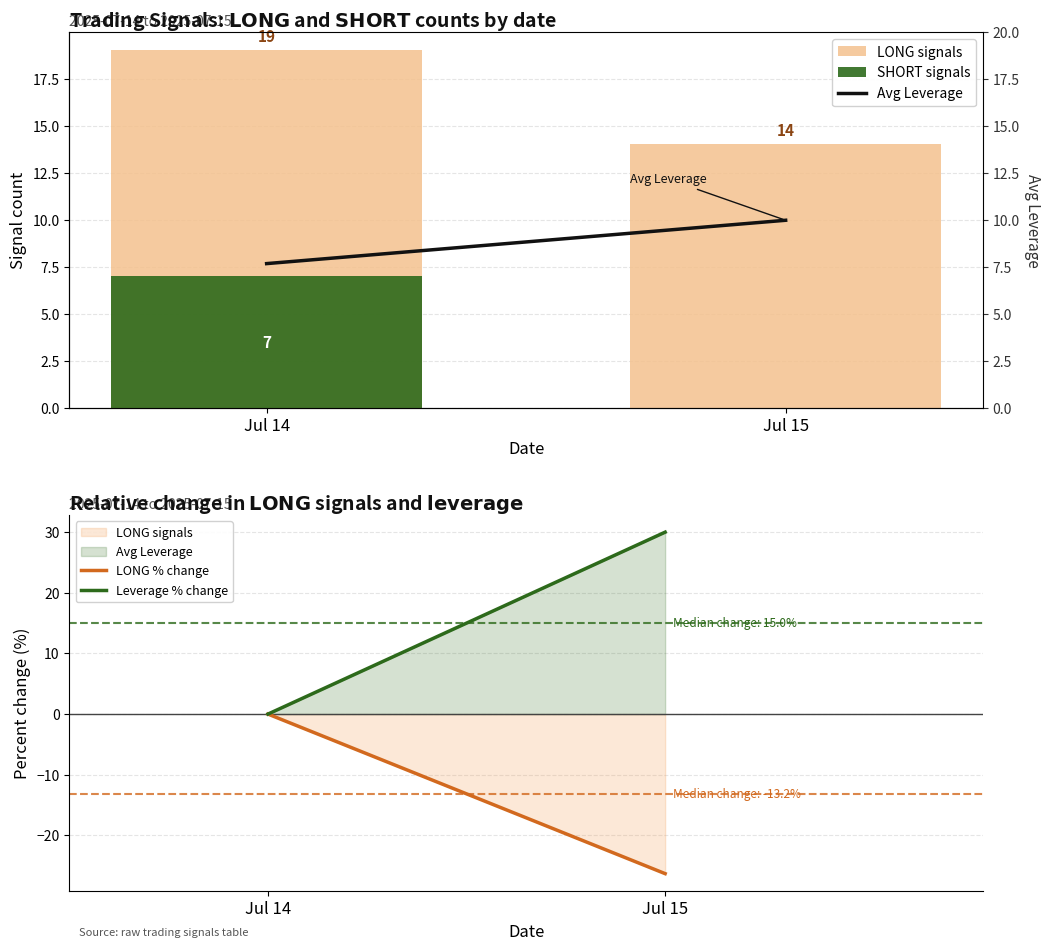

Which series has the largest range (max minus min)?

Leverage % change